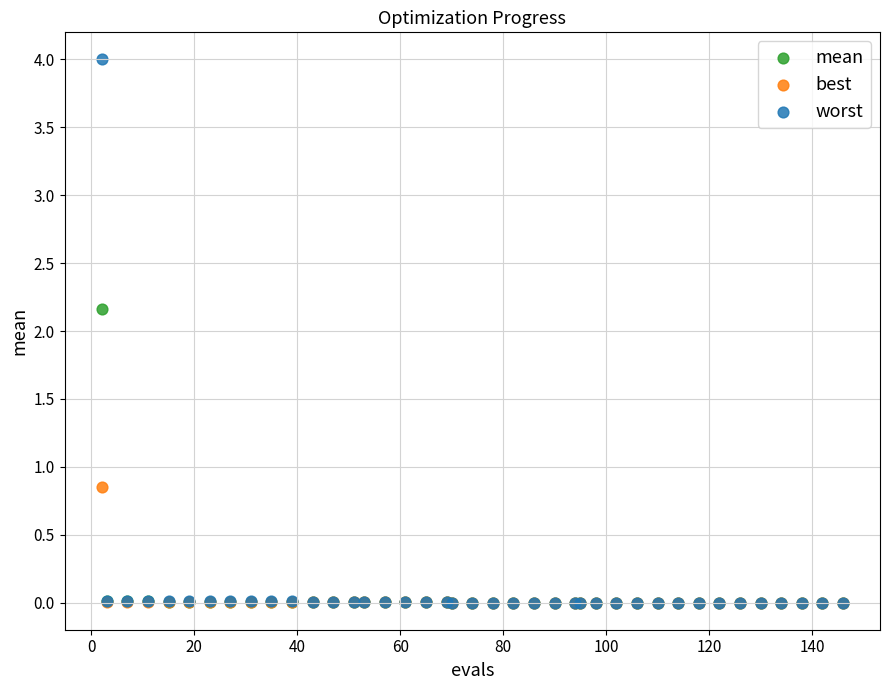

Which series has the widest spread of Y values?

worst